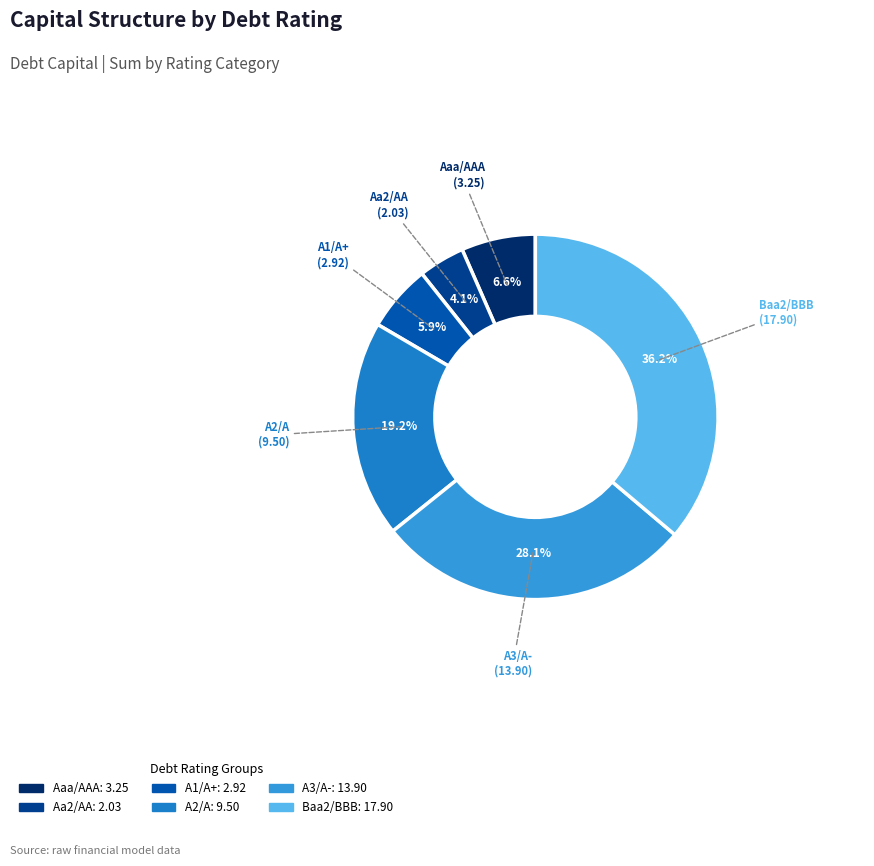

Does any single category account for the majority?

No